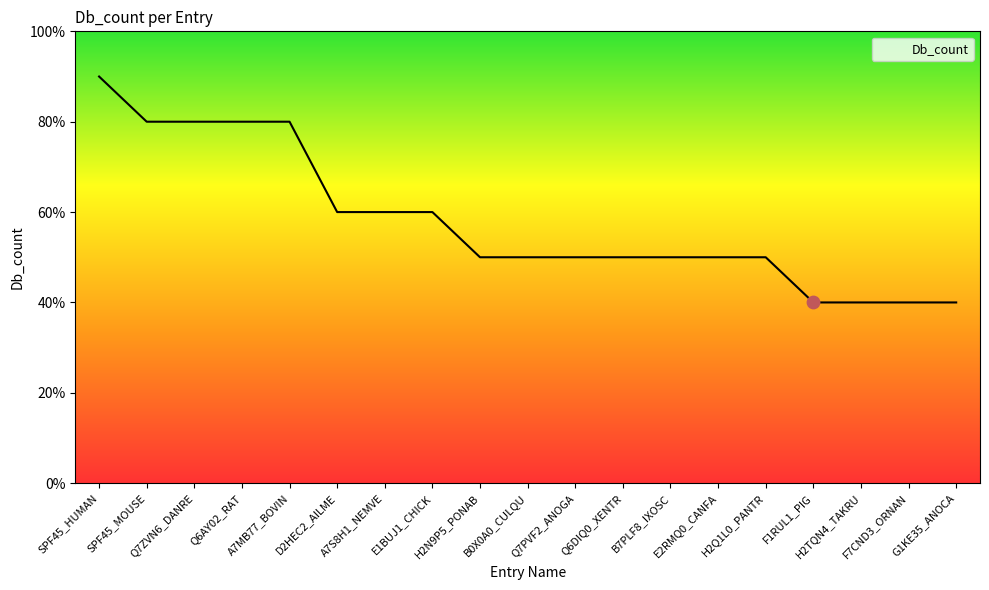

Is this an area chart (filled region under the line)?

Yes